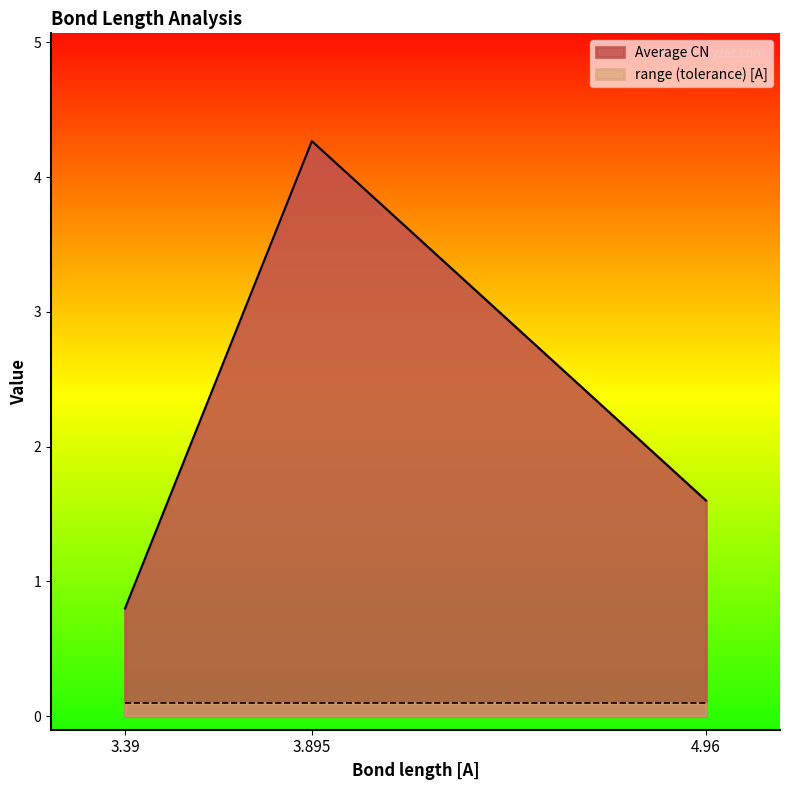

What is the sum of all values?

6.7